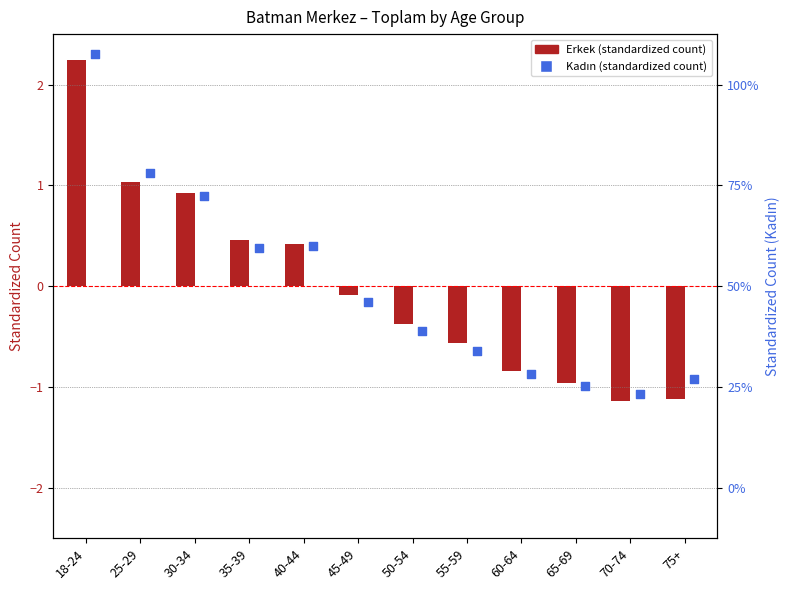

What is the total value across all series at 70-74?

-2.2